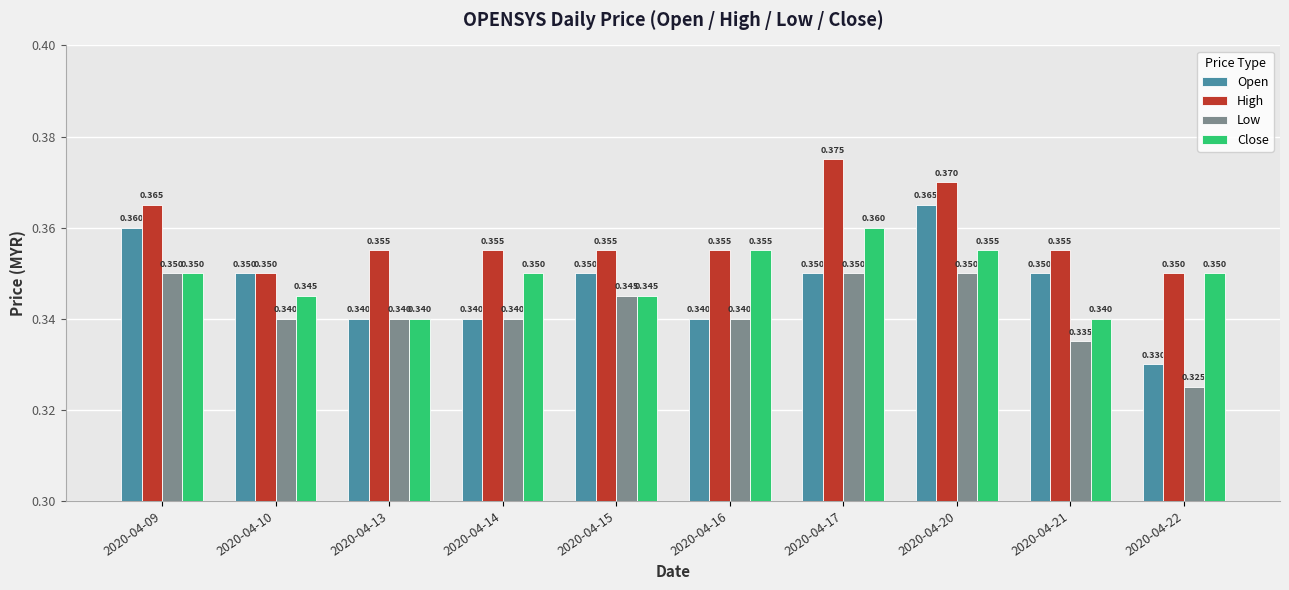

How many groups of bars are there?

10